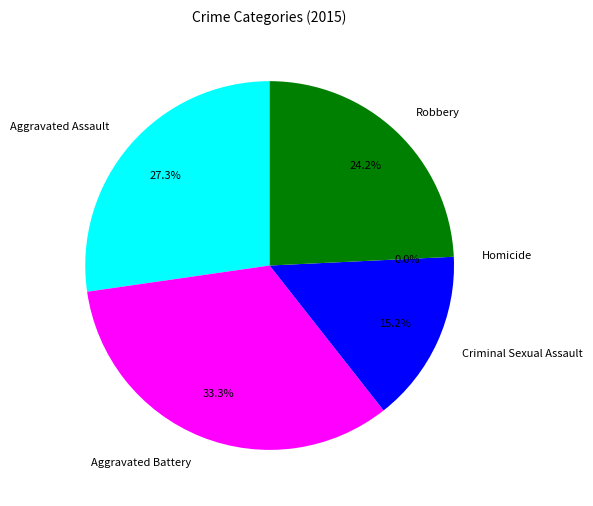

To the nearest percent, what is the average slice percentage?

20%